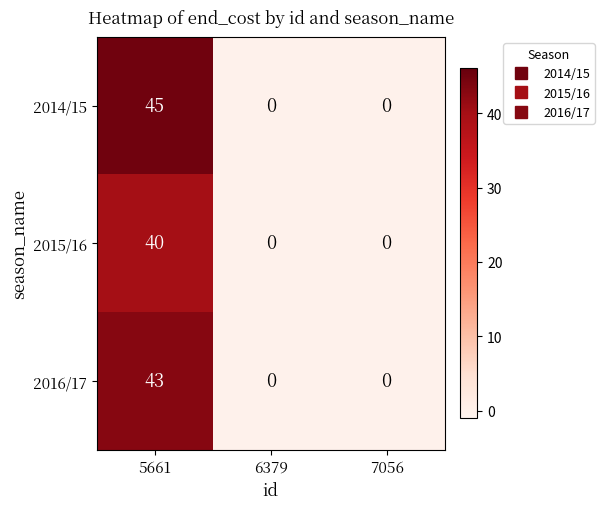

Which category has the highest value across all series?

5661